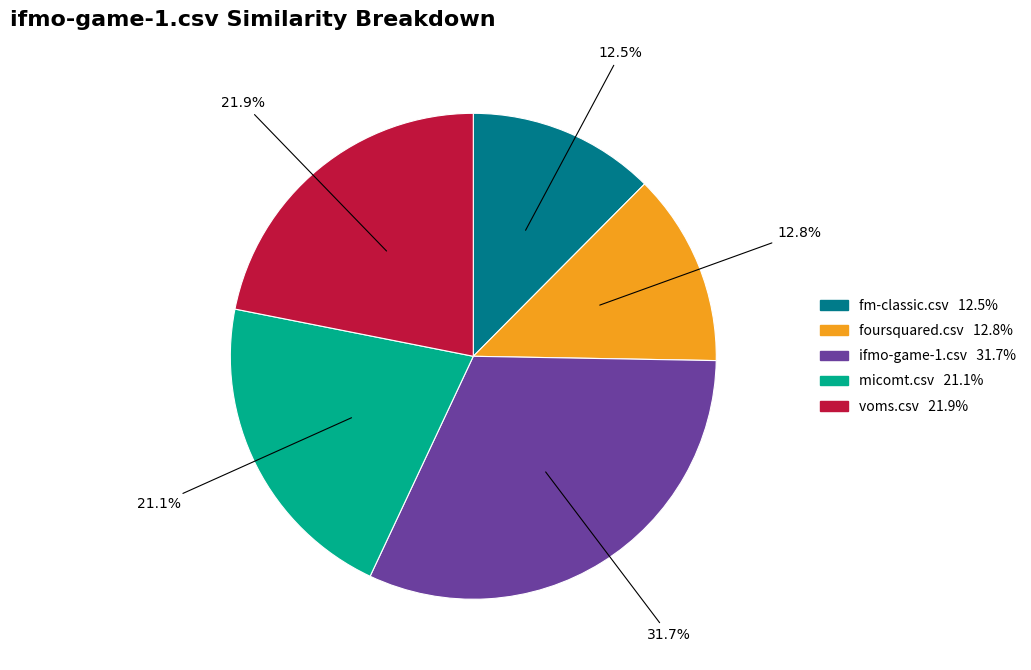

Which has a higher value, fm-classic.csv or voms.csv?

voms.csv